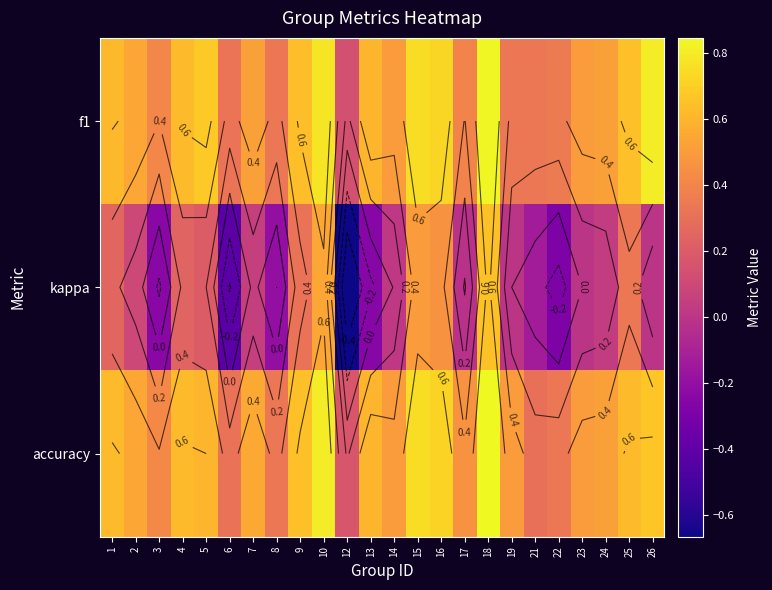

Count the number of categories in the chart.

24